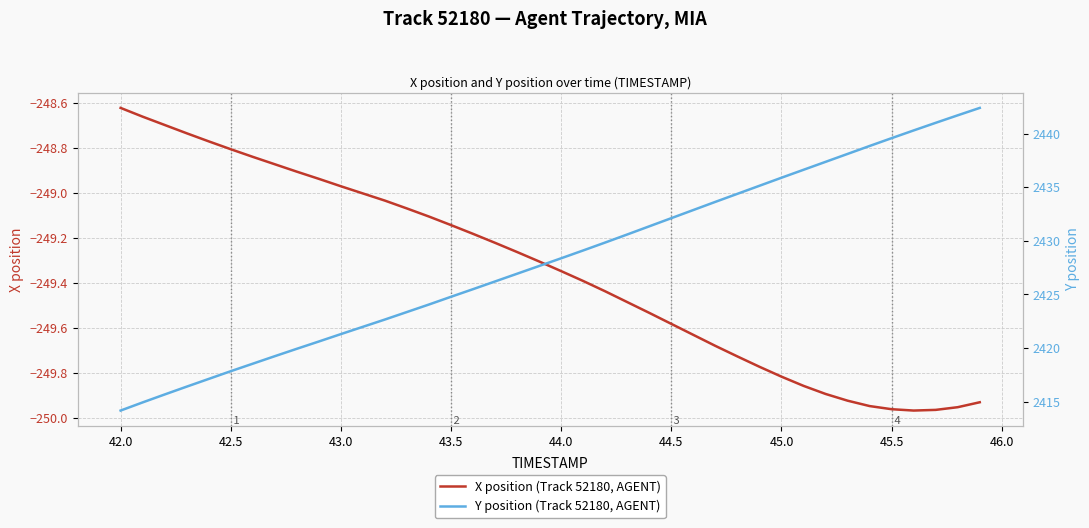

What are all the series names shown in the legend?

X position (Track 52180, AGENT), Y position (Track 52180, AGENT)